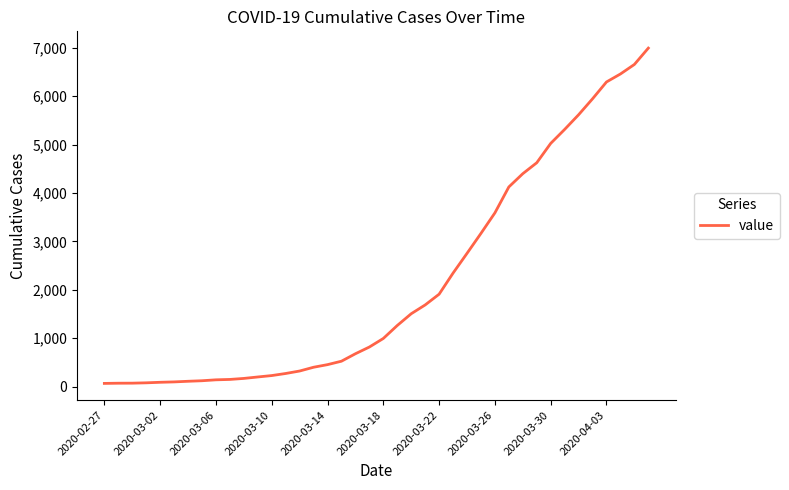

What is the difference between the maximum and minimum values?

6931